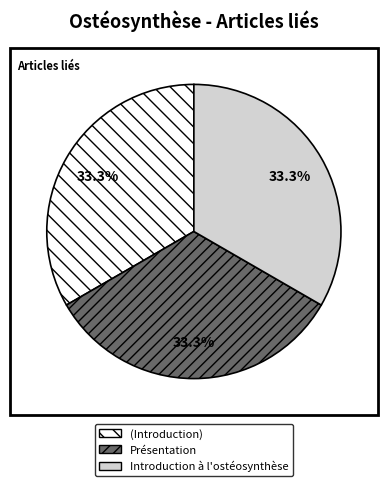

What percentage is NOT represented by Introduction à l'ostéosynthèse?

66.7%